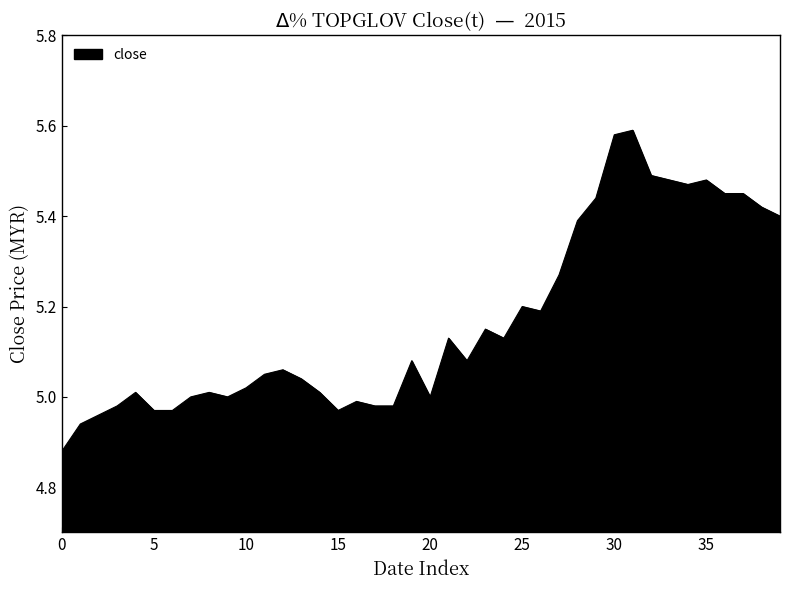

What is the ratio of the value at 25 to the value at 20?

1.0